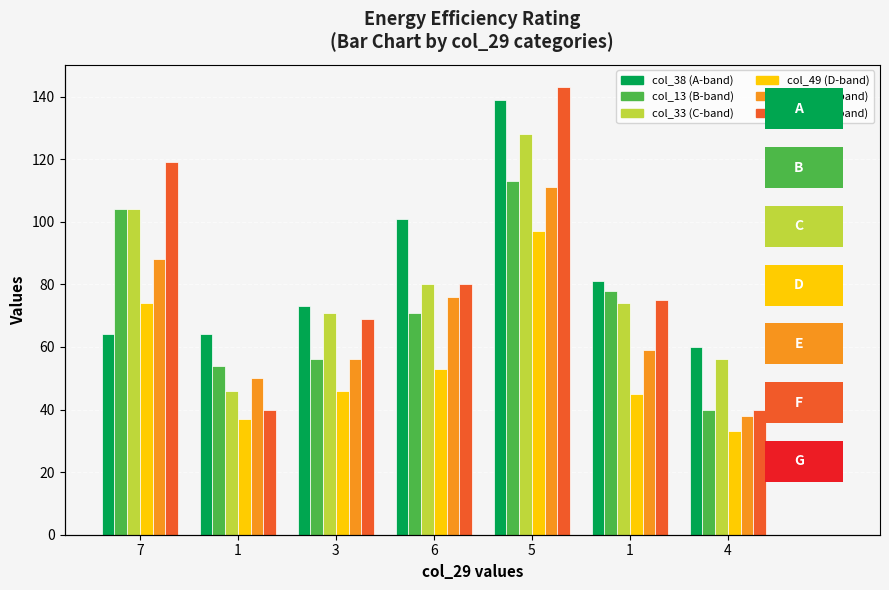

Reading left to right, extract all data points from this chart.

col_38: 7=64	1=64	3=73	6=101	5=139	1=81	4=60
col_13: 7=104	1=54	3=56	6=71	5=113	1=78	4=40
col_33: 7=104	1=46	3=71	6=80	5=128	1=74	4=56
col_49: 7=74	1=37	3=46	6=53	5=97	1=45	4=33
col_36: 7=88	1=50	3=56	6=76	5=111	1=59	4=38
col_44: 7=119	1=40	3=69	6=80	5=143	1=75	4=40